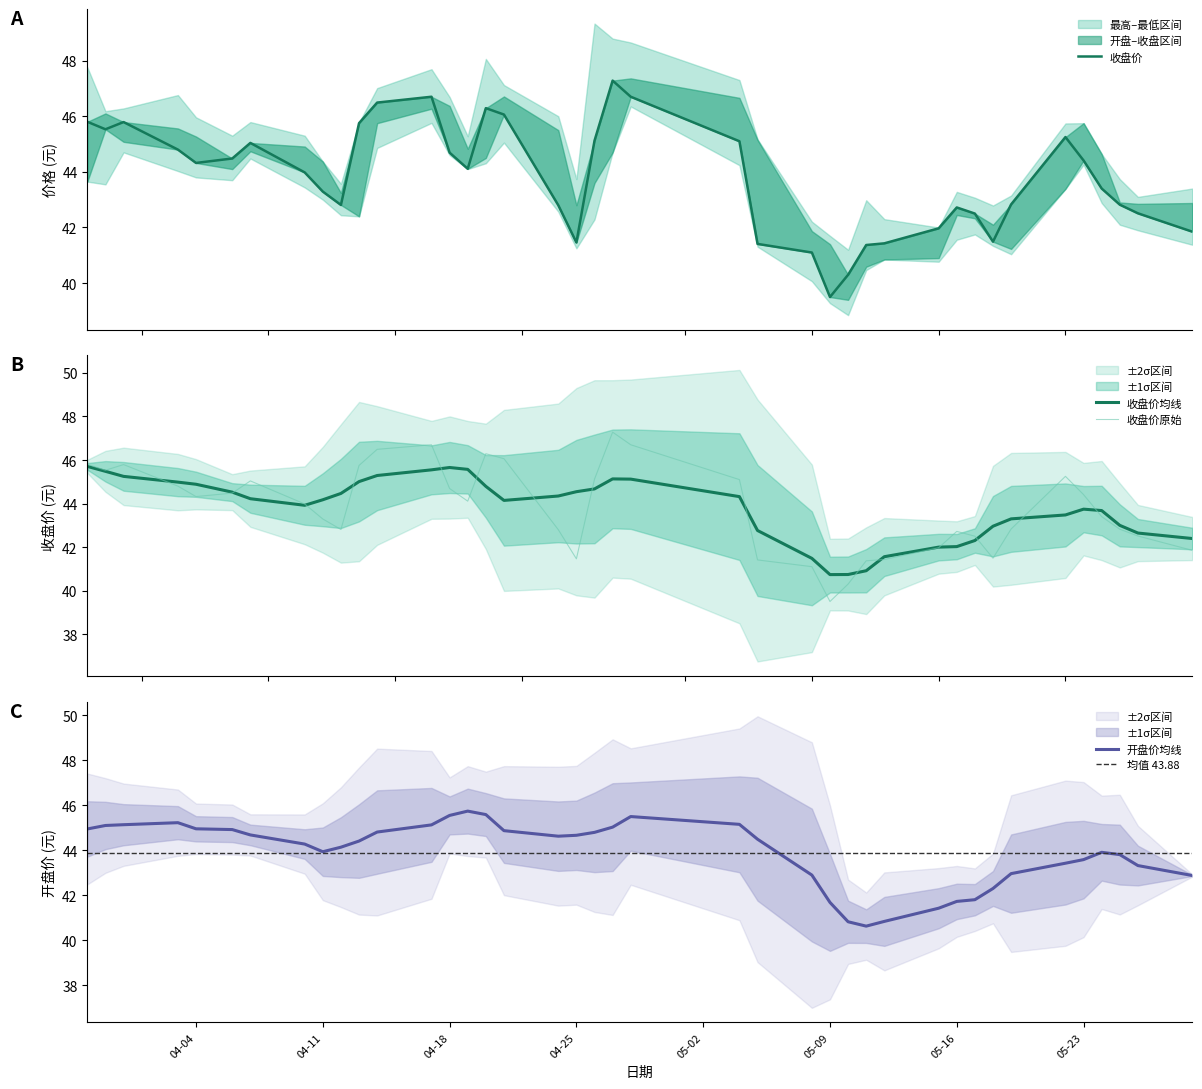

What is the highest value of the 收盘价均线 series?

45.7